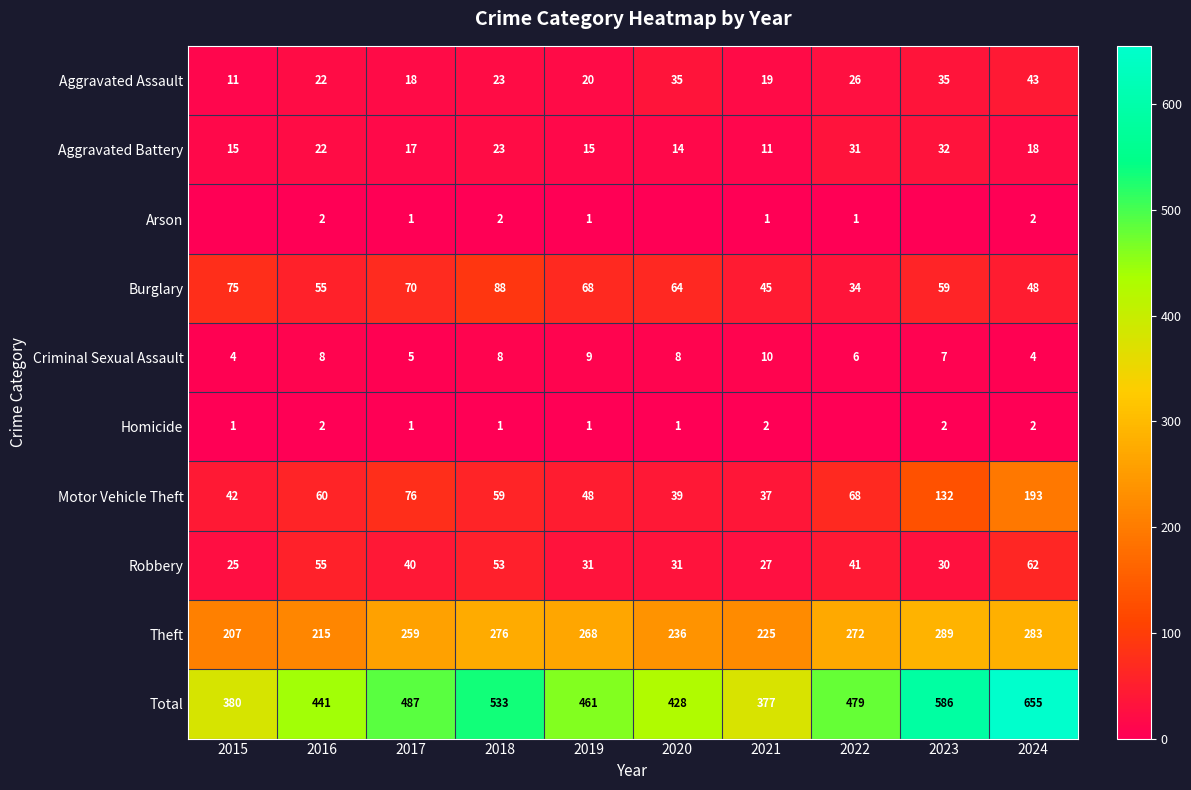

Which series changed the most between 2016 and 2019?

Theft